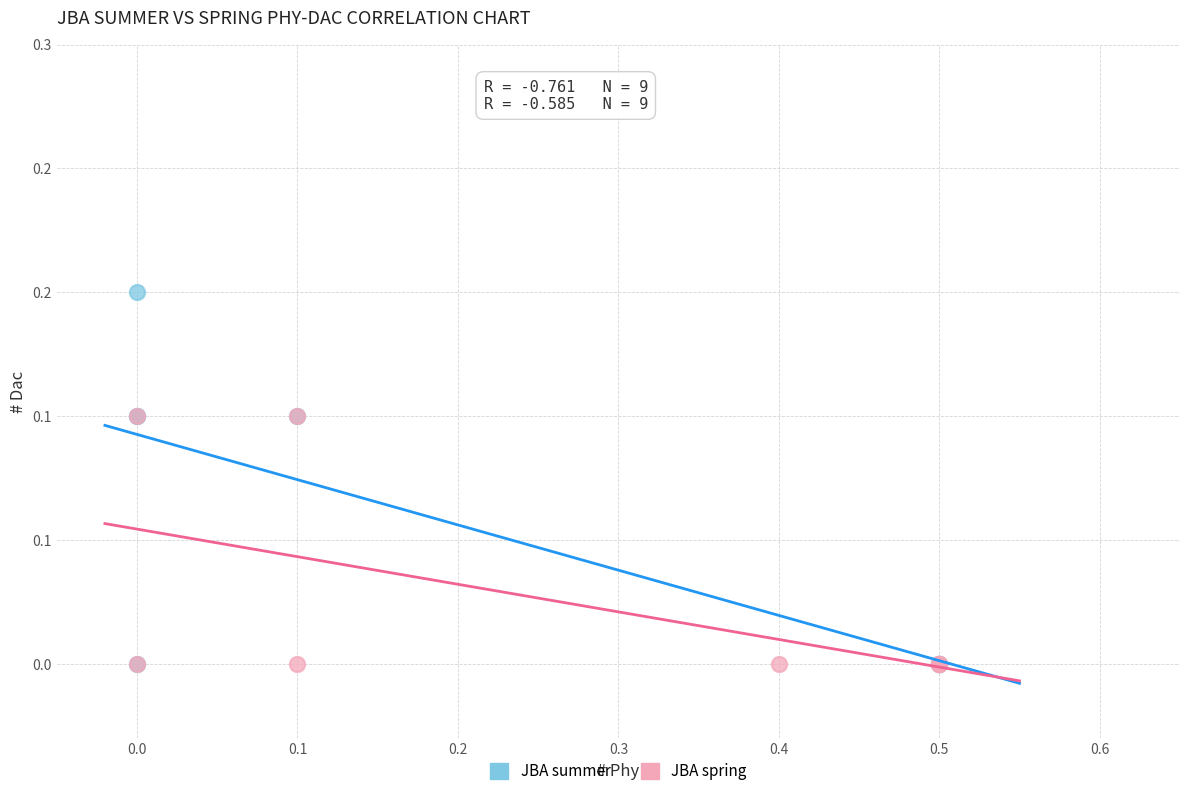

What are all the series names shown in the legend?

JBA summer, JBA spring